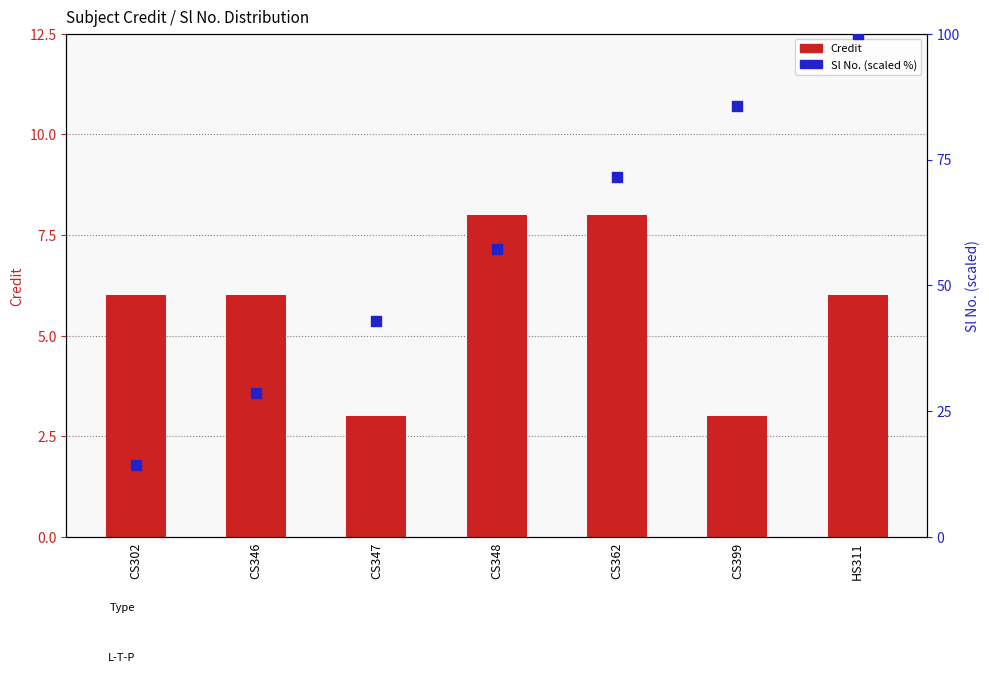

Which series contains the lowest Y value?

Credit